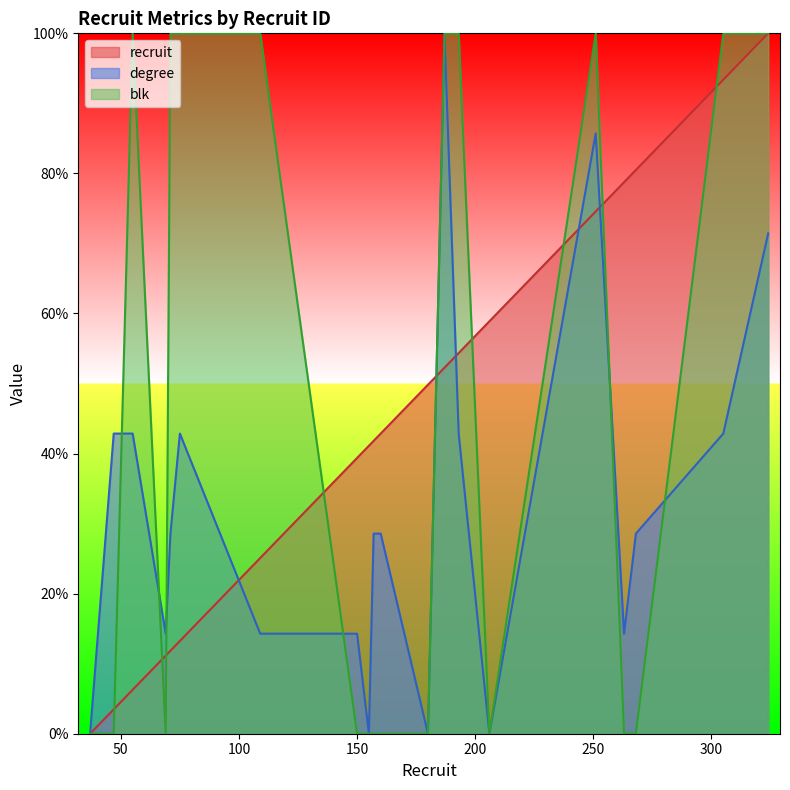

What is the value of the blk point at the 13th from the left?

100.0